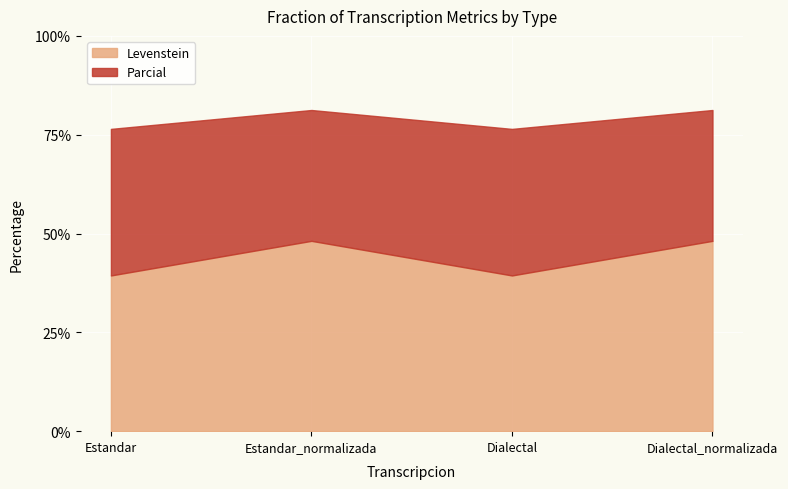

What is the value of the Parcial point at the 4th from the left?

81.2